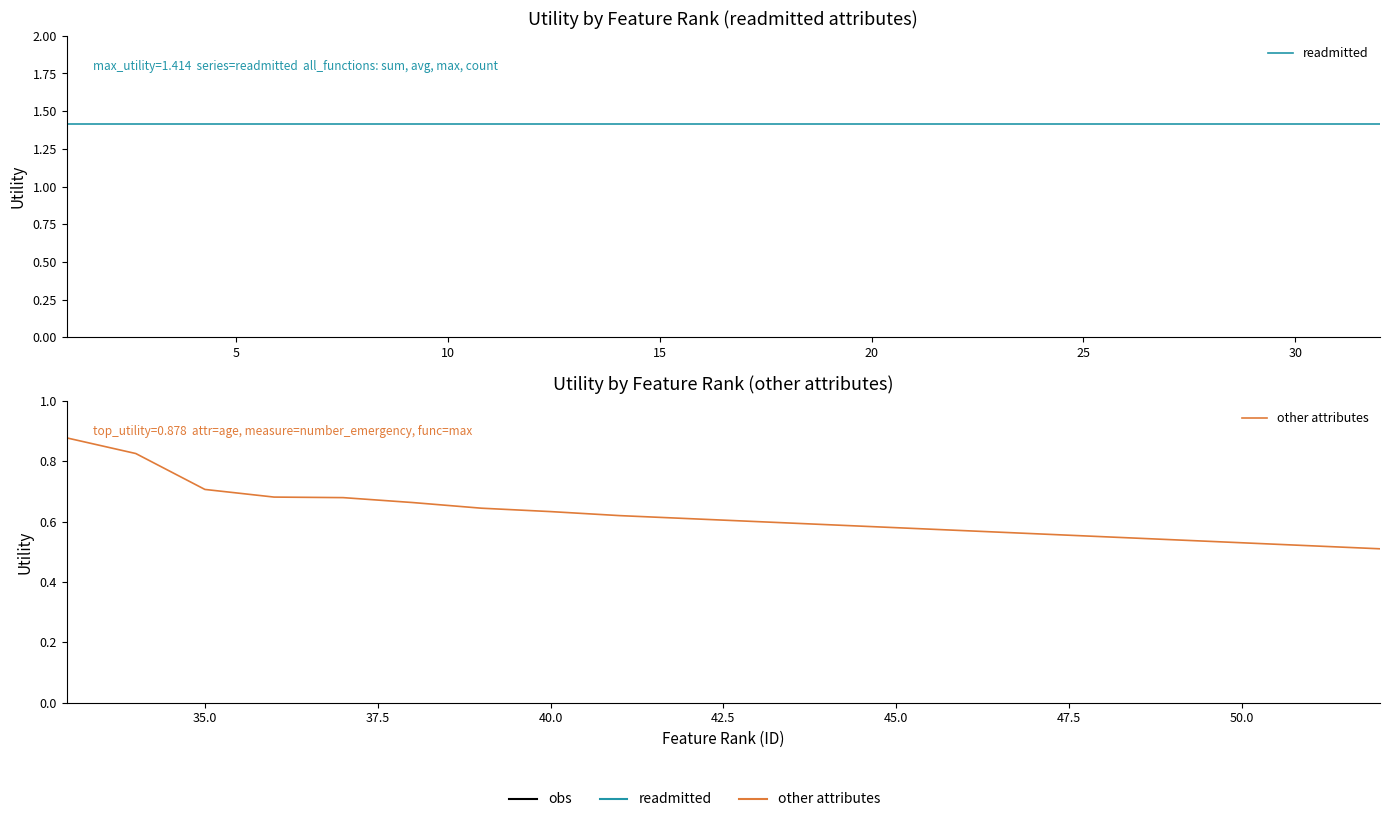

What is the smallest value displayed?

0.5